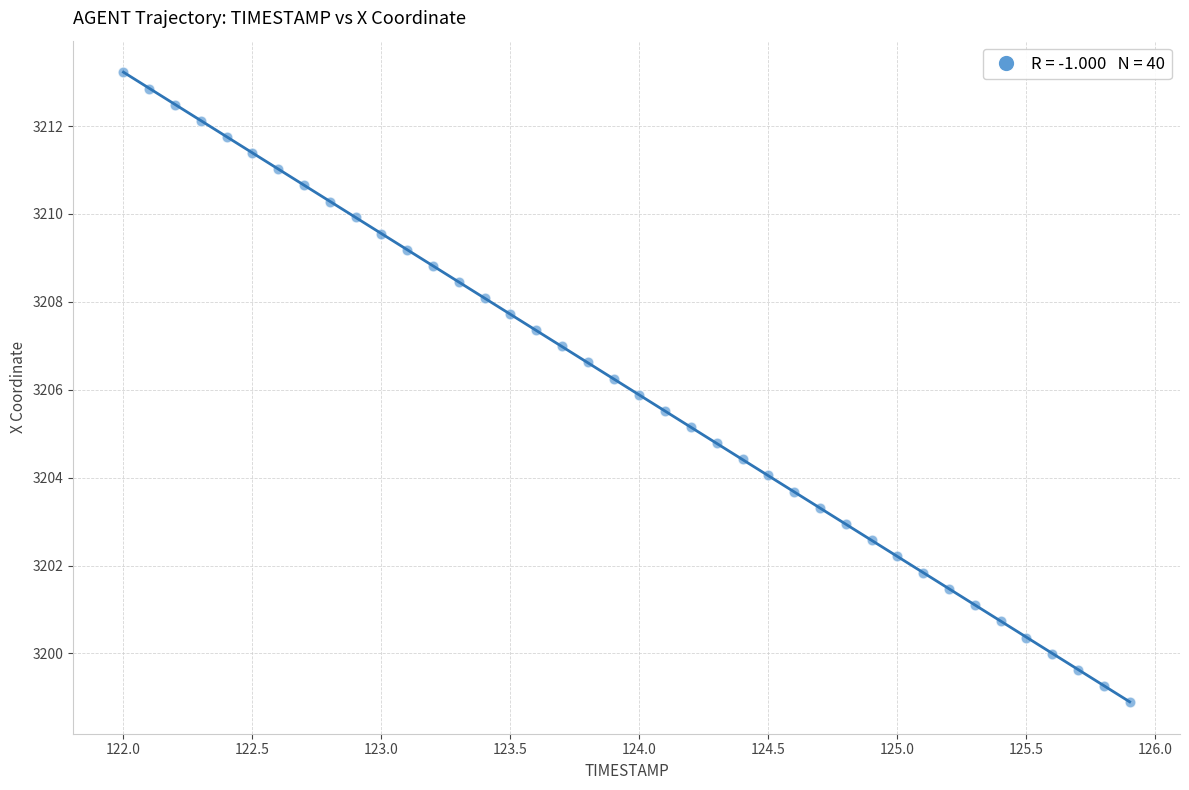

What is the range of X values (max minus min)?

3.9